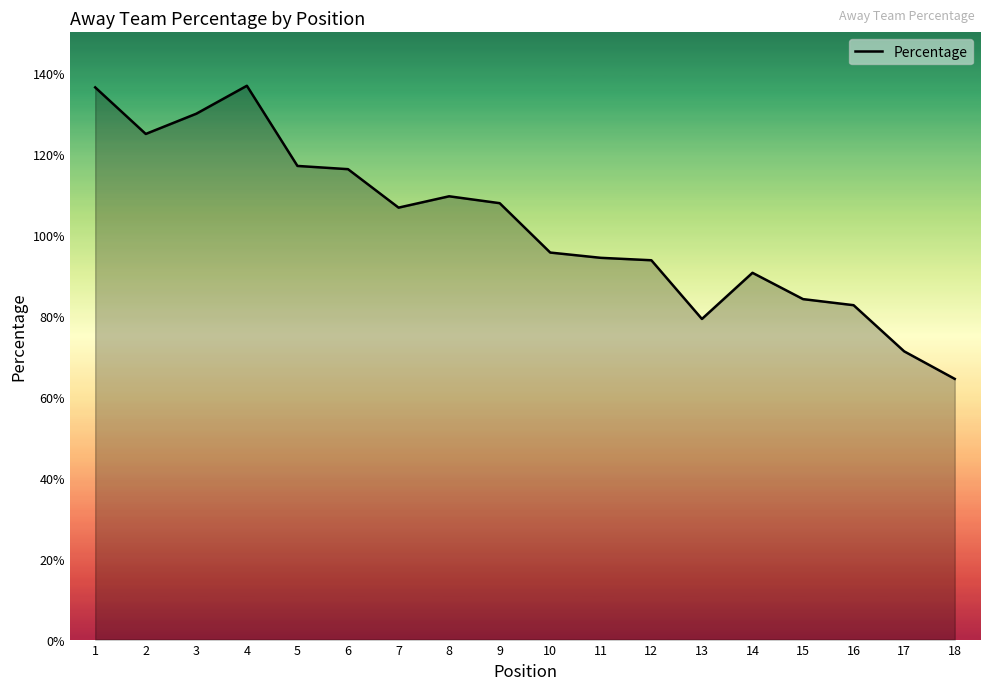

True or false: the data shows 106.7 at 7.

True